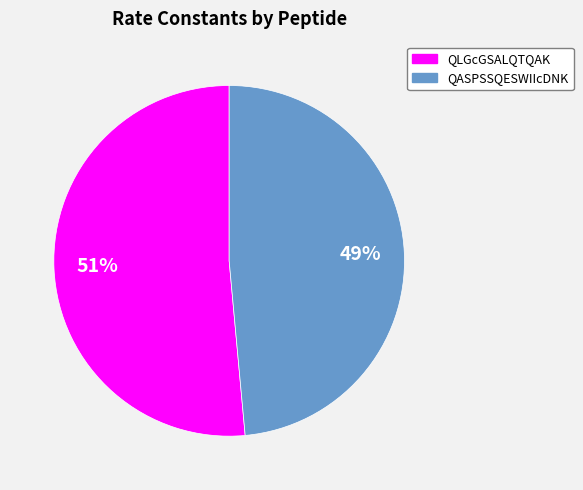

To the nearest percent, what is the average slice percentage?

50%